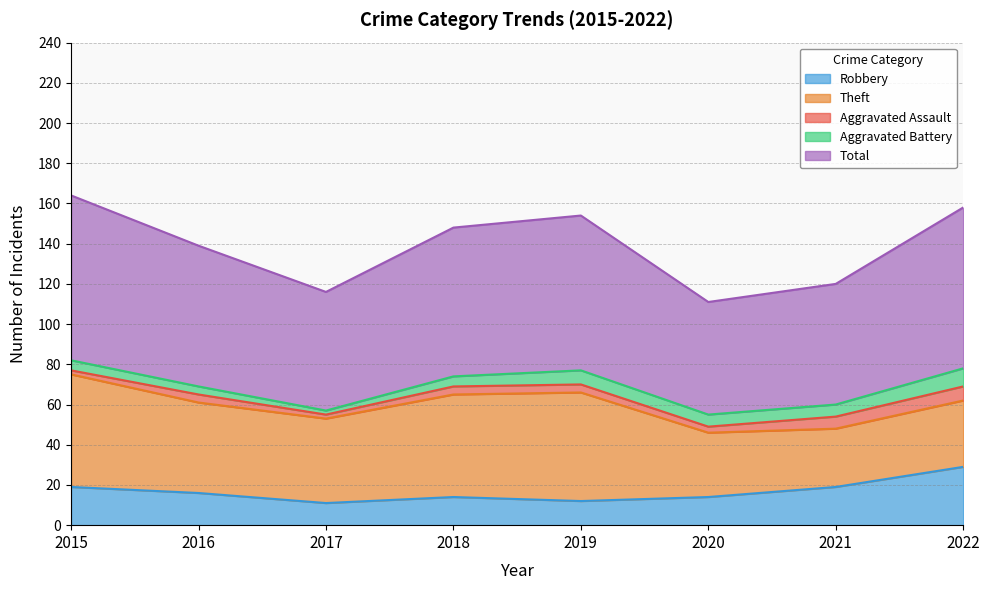

True or false: Total and Theft intersect in this chart.

False